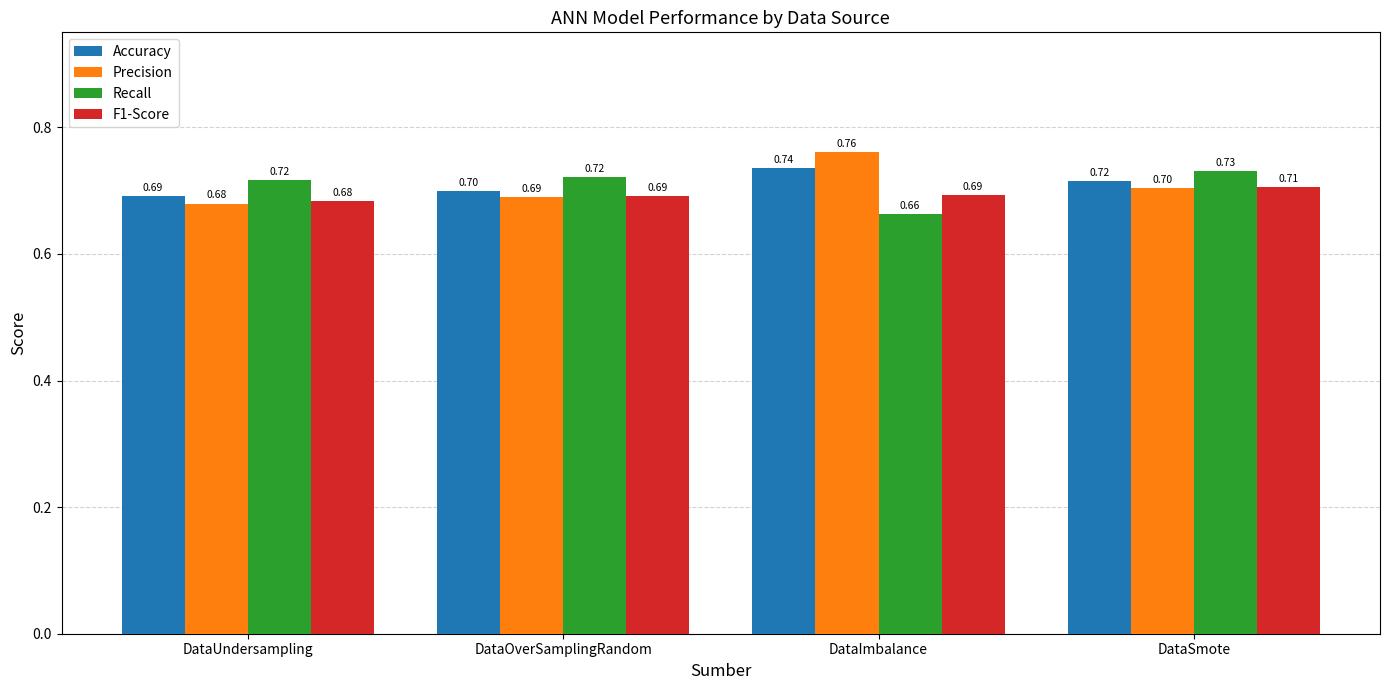

What position from the left is DataUndersampling?

1